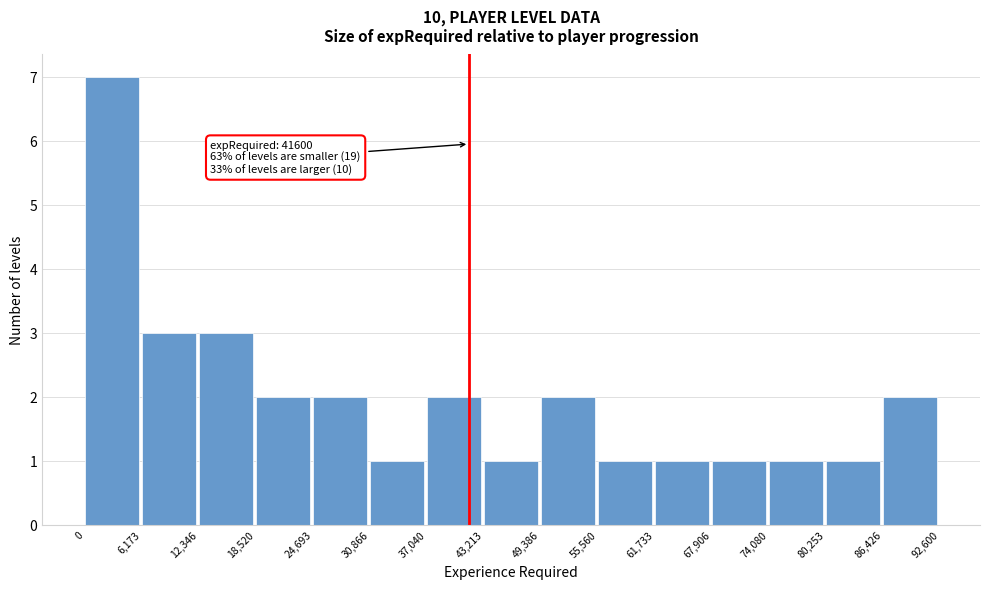

Over which range of the x-axis is the bar tallest?

0 to 6,173